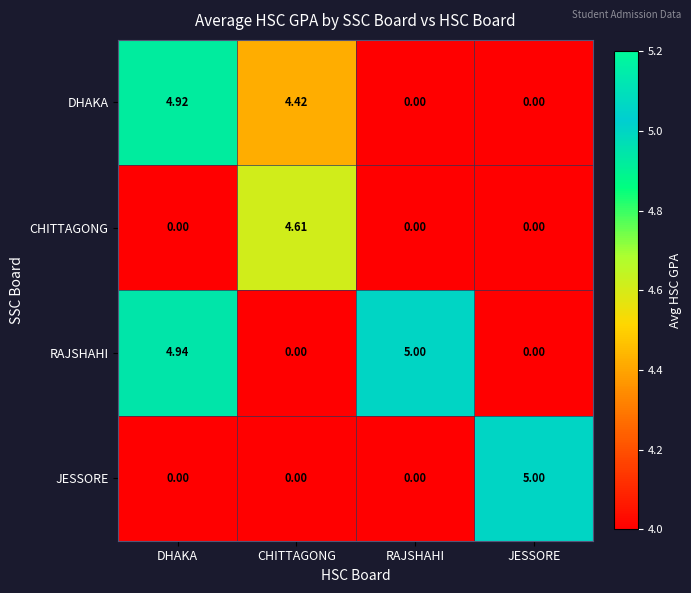

Between DHAKA and RAJSHAHI, which series saw the biggest shift?

DHAKA